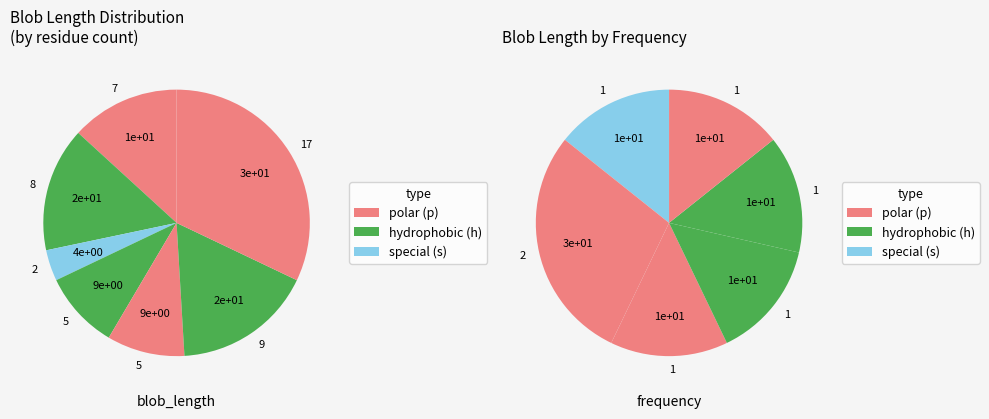

Which slice is the largest?

blob_length_17